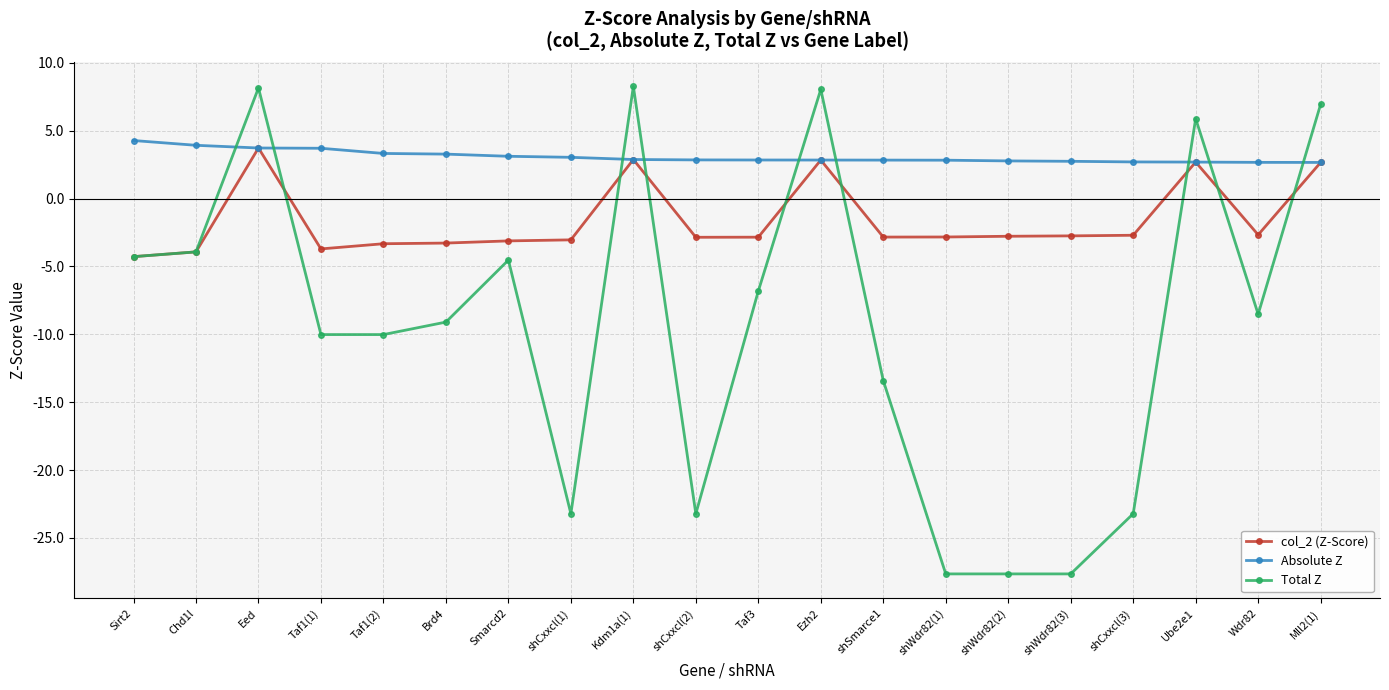

Where does the col_2 (Z-Score) series first go above -2?

Eed